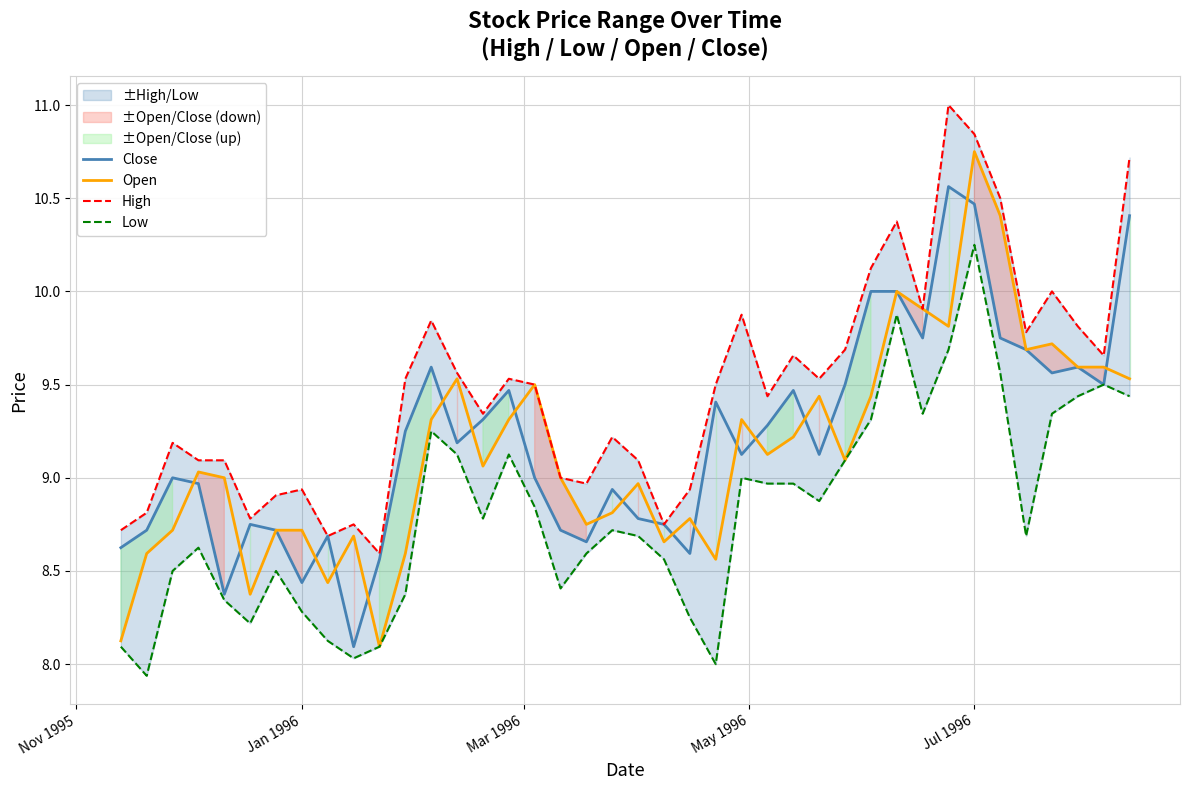

Reading left to right, what are all the values shown in this chart?

Close: 8.6	8.7	9.0	9.0	8.4	8.8	8.7	8.4	8.7	8.1	8.6	9.2	9.6	9.2	9.3	9.5	9.0	8.7	8.7	8.9	8.8	8.8	8.6	9.4	9.1	9.3	9.5	9.1	9.5	10.0	10.0	9.8	10.6	10.5	9.8	9.7	9.6	9.6	9.5	10.4
Open: 8.1	8.6	8.7	9.0	9.0	8.4	8.7	8.7	8.4	8.7	8.1	8.6	9.3	9.5	9.1	9.3	9.5	9.0	8.8	8.8	9.0	8.7	8.8	8.6	9.3	9.1	9.2	9.4	9.1	9.4	10.0	9.9	9.8	10.8	10.4	9.7	9.7	9.6	9.6	9.5
High: 8.7	8.8	9.2	9.1	9.1	8.8	8.9	8.9	8.7	8.8	8.6	9.5	9.8	9.6	9.3	9.5	9.5	9.0	9.0	9.2	9.1	8.8	8.9	9.5	9.9	9.4	9.7	9.5	9.7	10.1	10.4	9.9	11.0	10.8	10.5	9.8	10.0	9.8	9.7	10.7
Low: 8.1	7.9	8.5	8.6	8.3	8.2	8.5	8.3	8.1	8.0	8.1	8.4	9.2	9.1	8.8	9.1	8.8	8.4	8.6	8.7	8.7	8.6	8.2	8.0	9.0	9.0	9.0	8.9	9.1	9.3	9.9	9.3	9.7	10.2	9.6	8.7	9.3	9.4	9.5	9.4